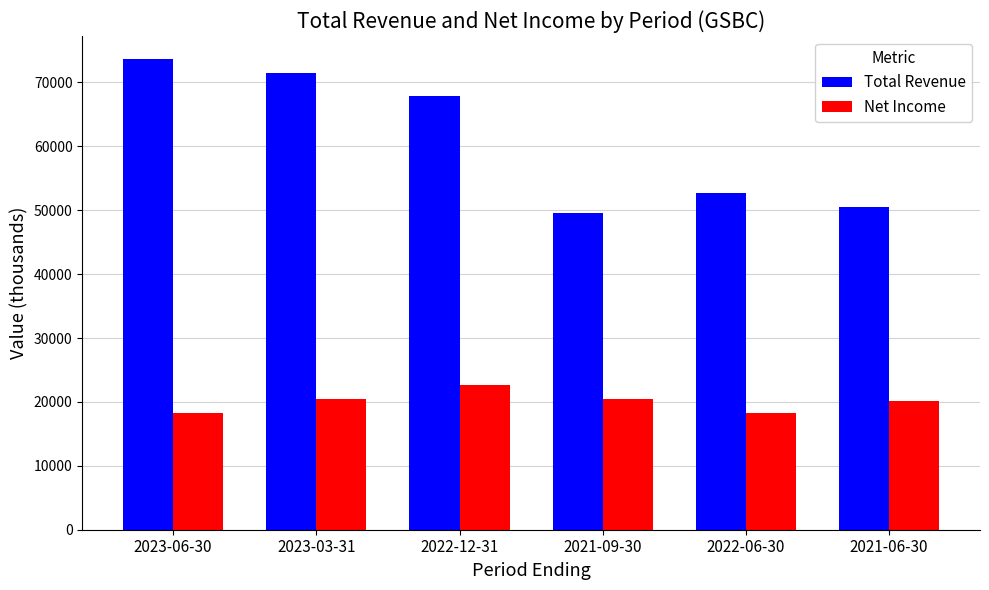

At which label does Net Income reach its peak?

2022-12-31